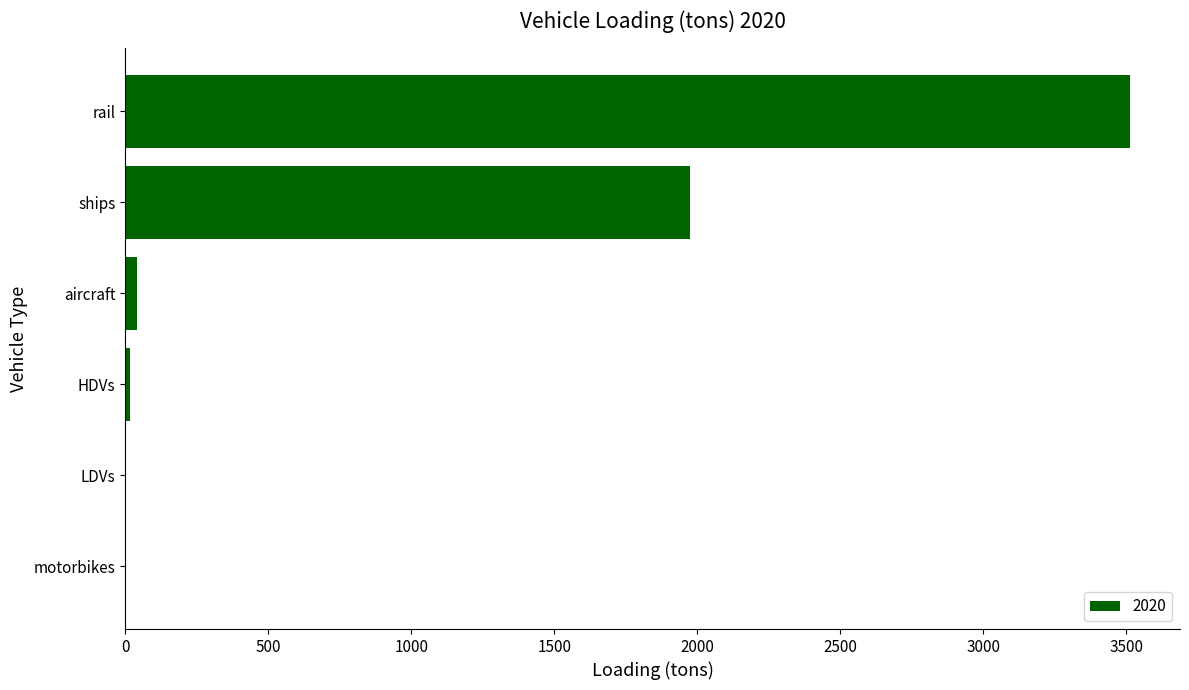

At which label is the value closest to 1756?

ships